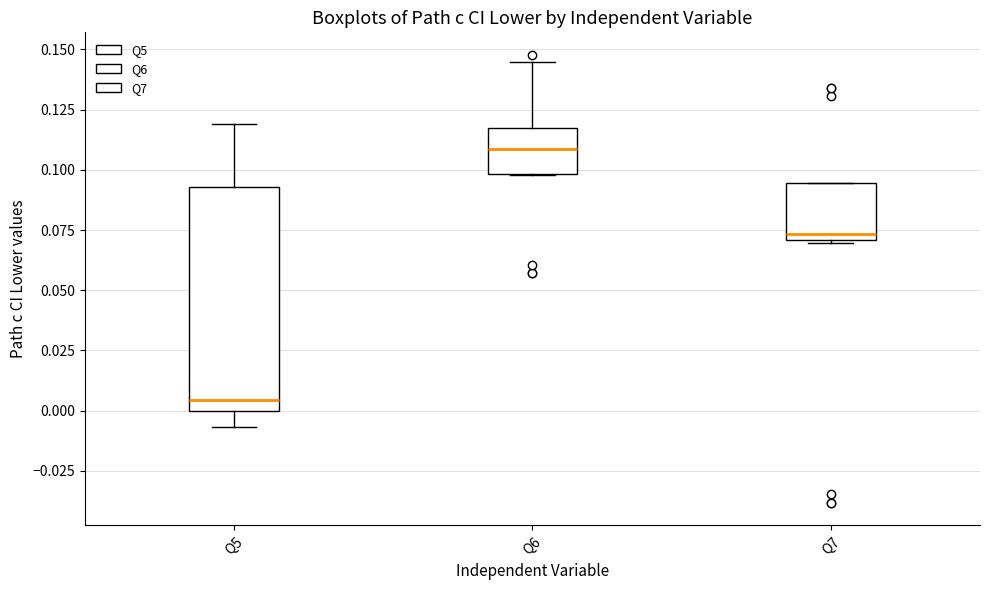

Which box has the lowest median line?

Q5